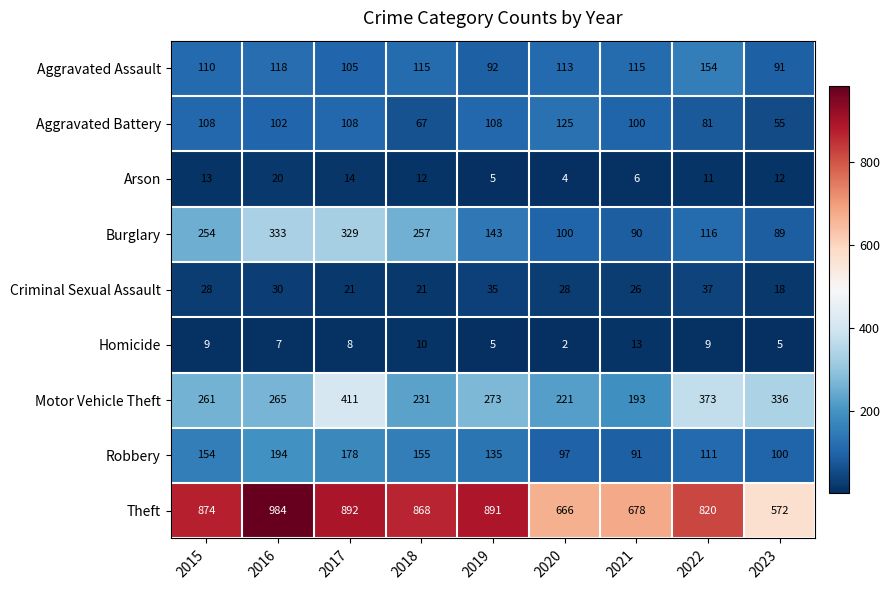

At 2023, list the series in order from largest to smallest.

Theft, Motor Vehicle Theft, Robbery, Aggravated Assault, Burglary, Aggravated Battery, Criminal Sexual Assault, Arson, Homicide